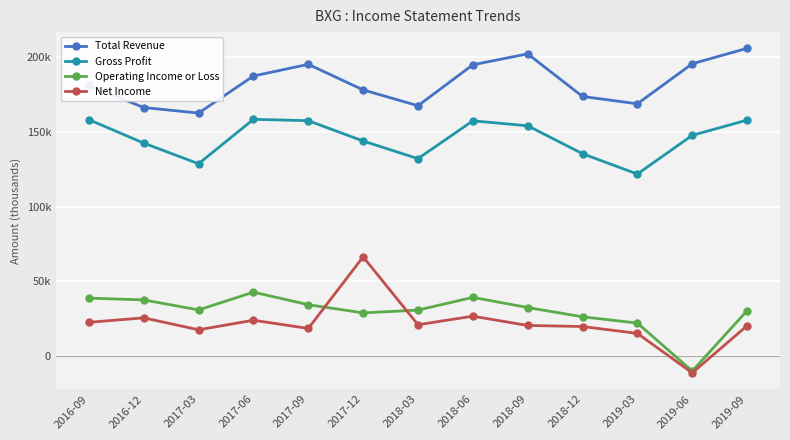

Is the value of Net Income at 2016-12 greater than the value of Total Revenue at 2017-09?

No